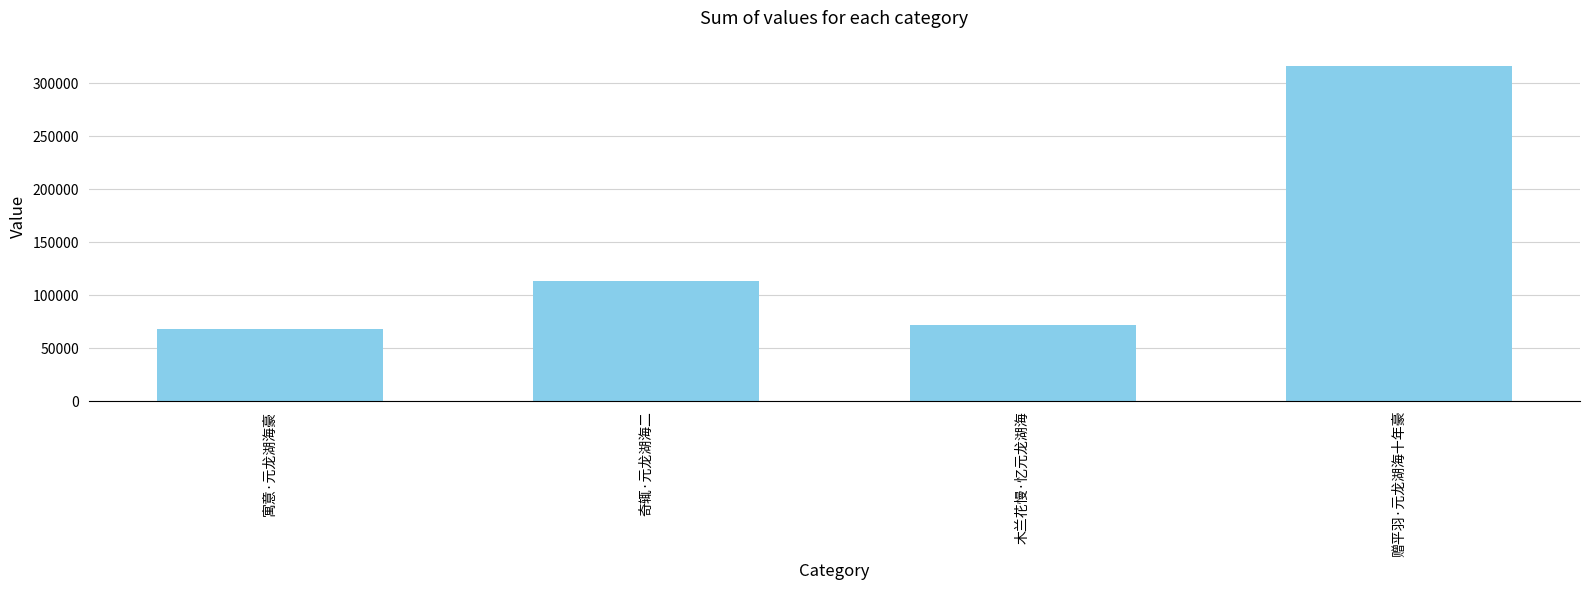

What is the change in value from 寓意·元龙湖海豪 to 赠平羽·元龙湖海十年豪?

+247878